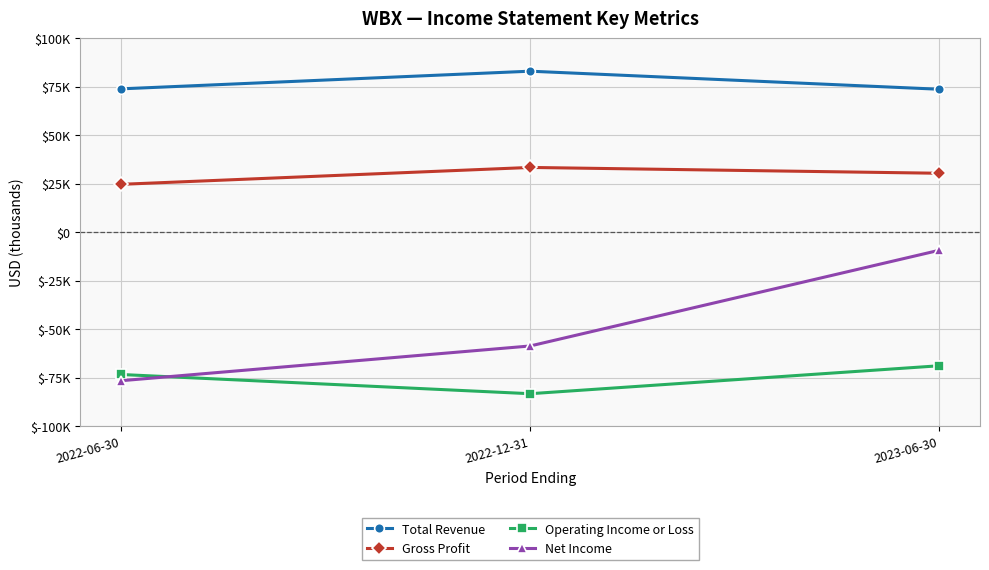

What is the spread (max minus min) of values at 2022-12-31?

166200